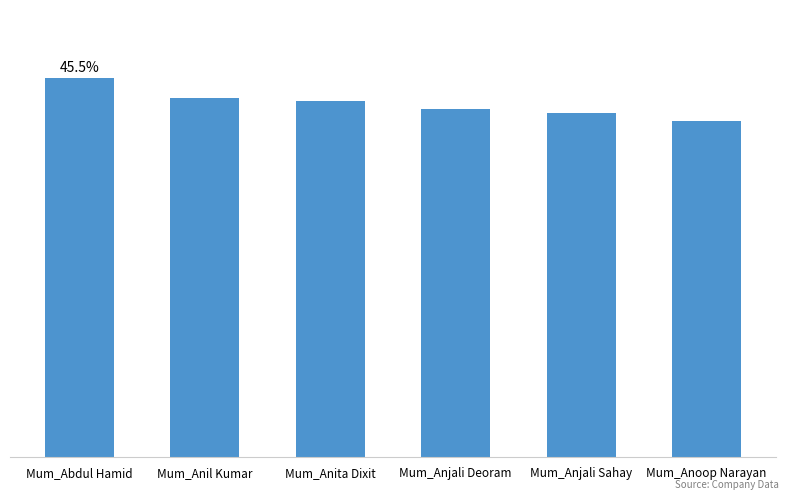

What is the difference between the maximum and minimum values?

11